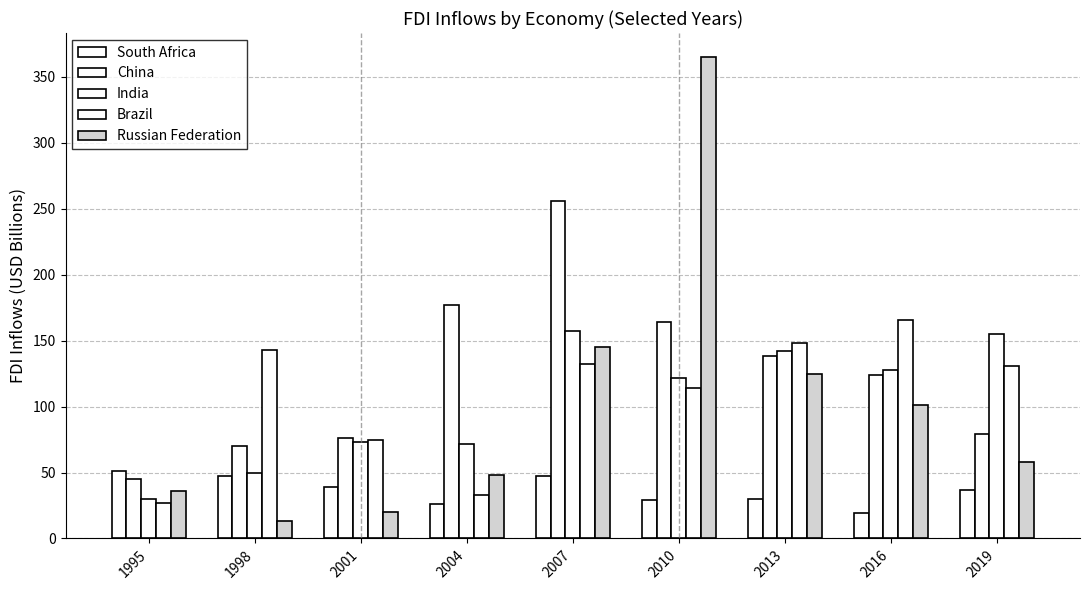

What is the value of the South Africa bar at the 5th from the left?

47